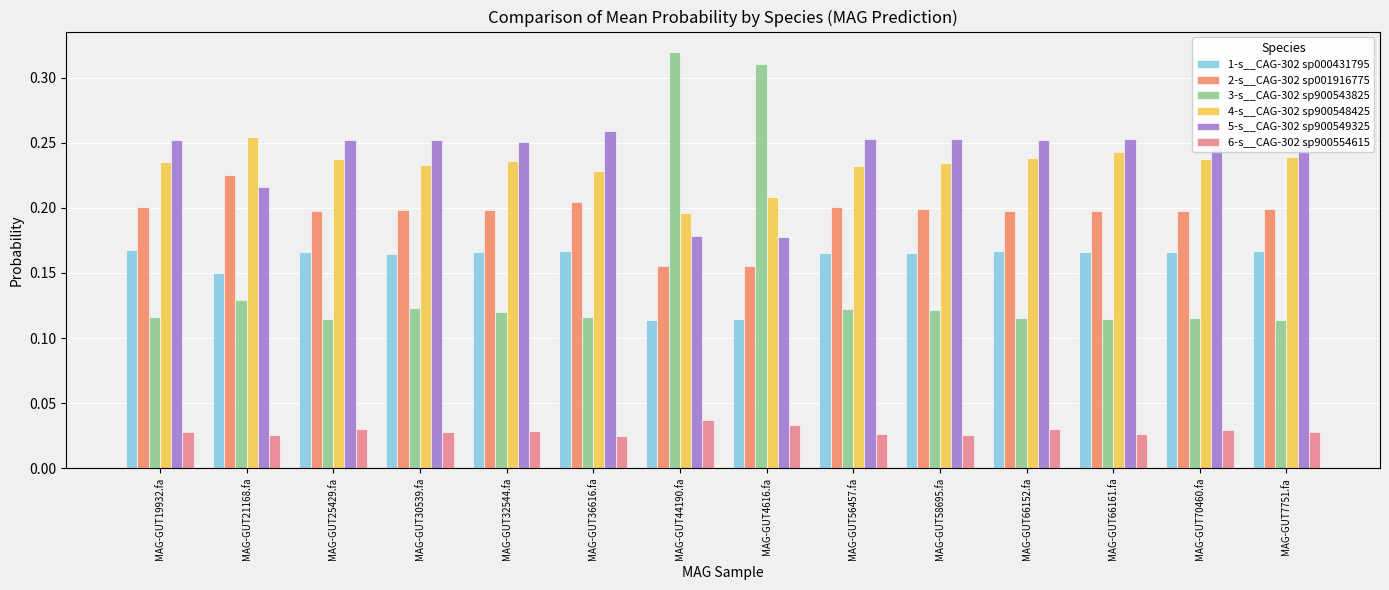

Count the number of data series in this chart.

6